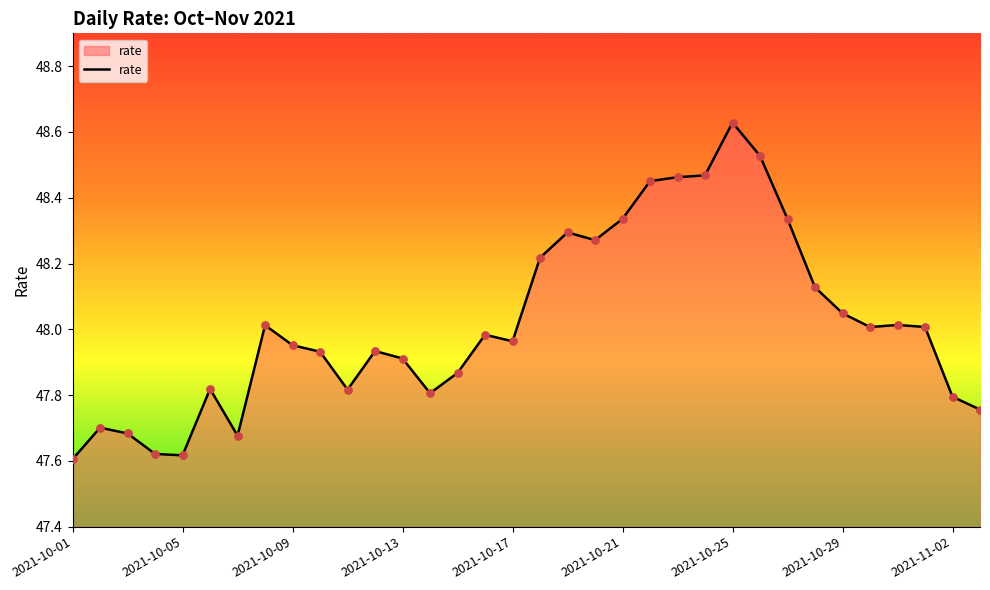

What is the difference between the maximum and minimum values?

1.0